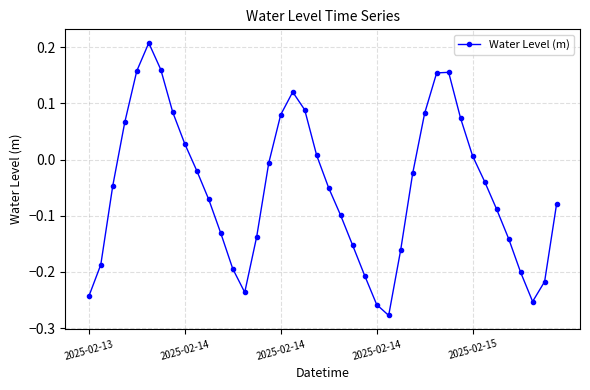

What is the difference between the second highest and minimum values?

0.4